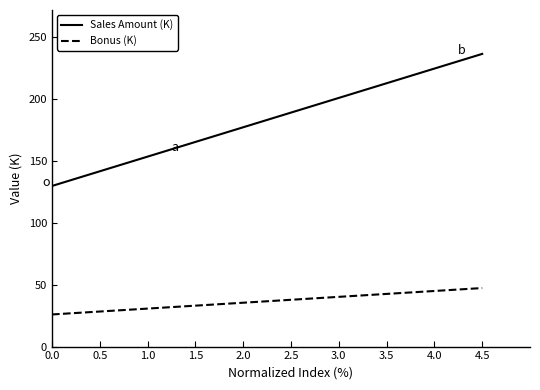

The Bonus (K) series shows 55.9 at 1.0. True or false?

False